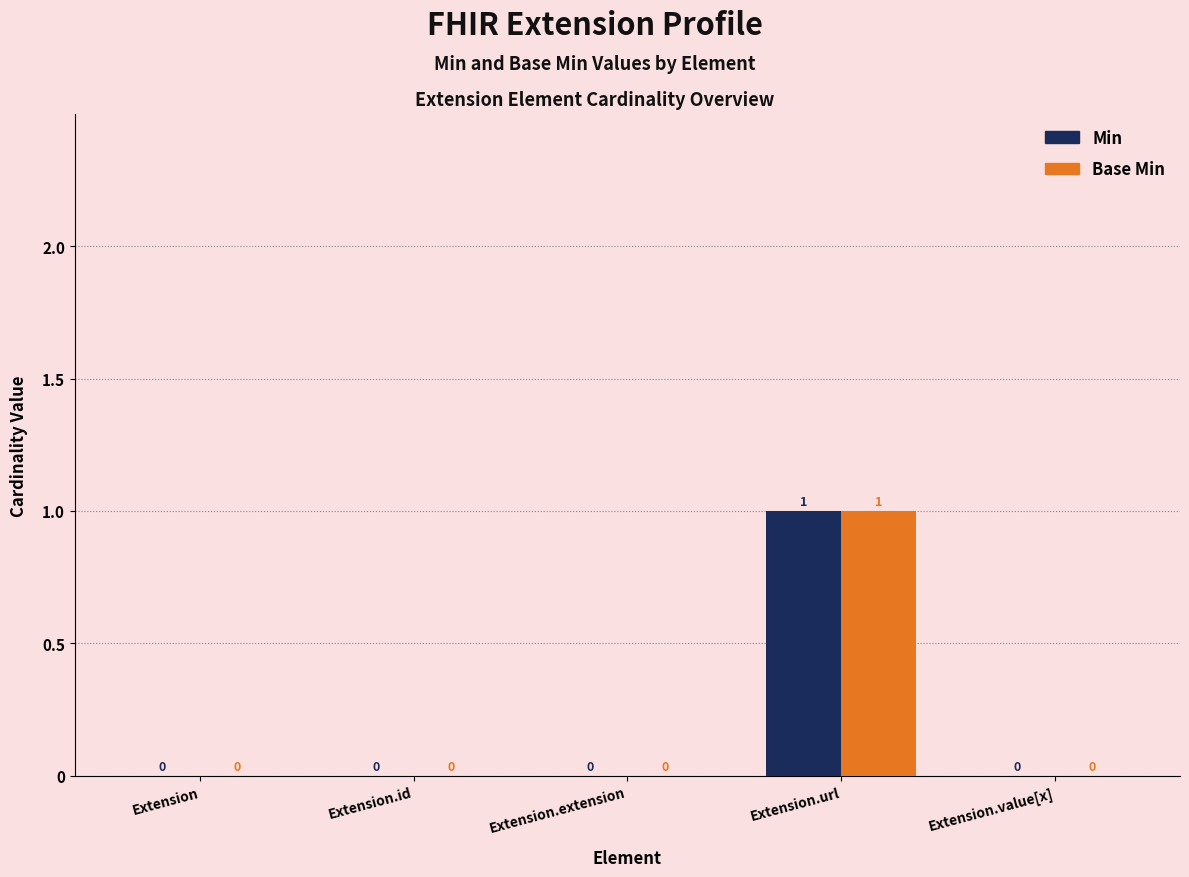

The value of Min at Extension.extension is 0. True or false?

True